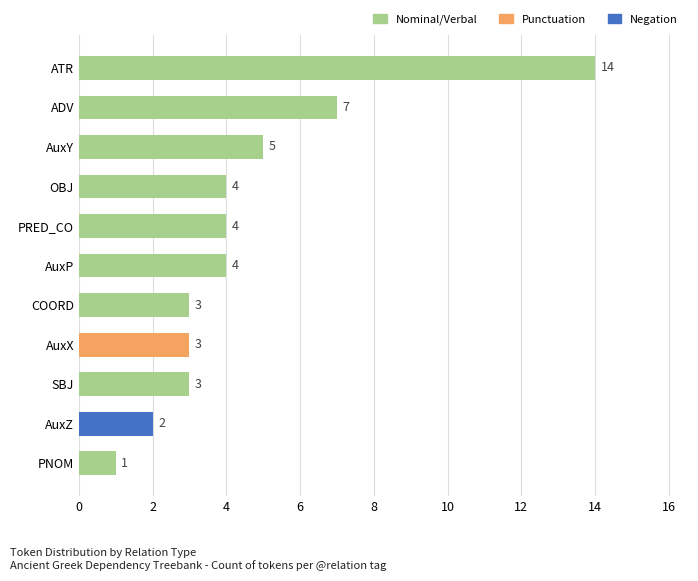

Reading top to bottom, what are all the values shown in this chart?

ATR=14	ADV=7	AuxY=5	OBJ=4	PRED_CO=4	AuxP=4	COORD=3	AuxX=3	SBJ=3	AuxZ=2	PNOM=1